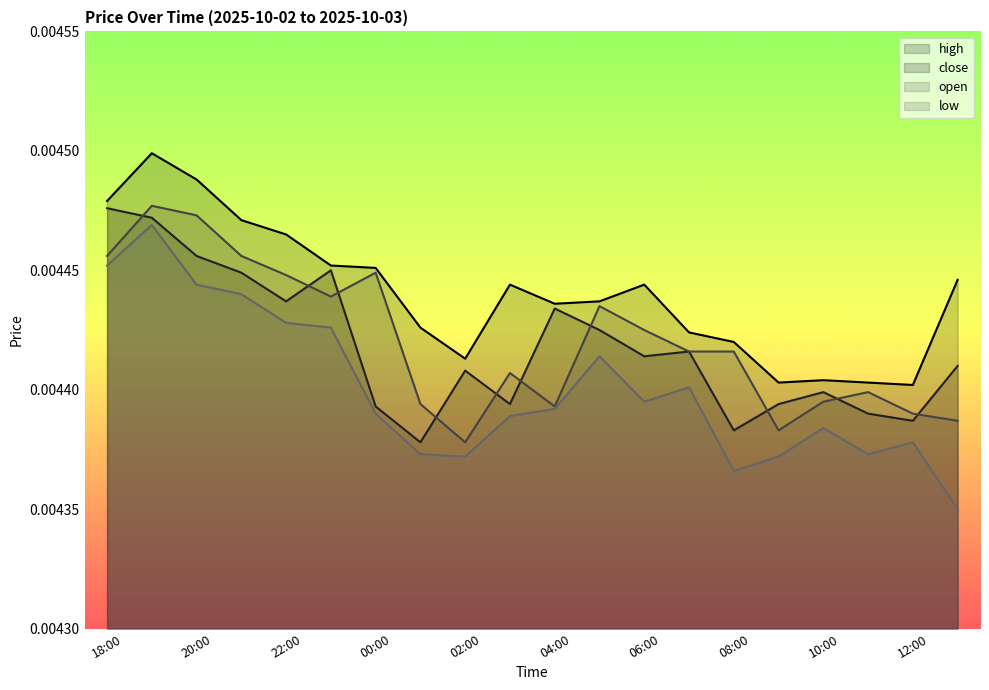

Which series has the widest spread of values?

low